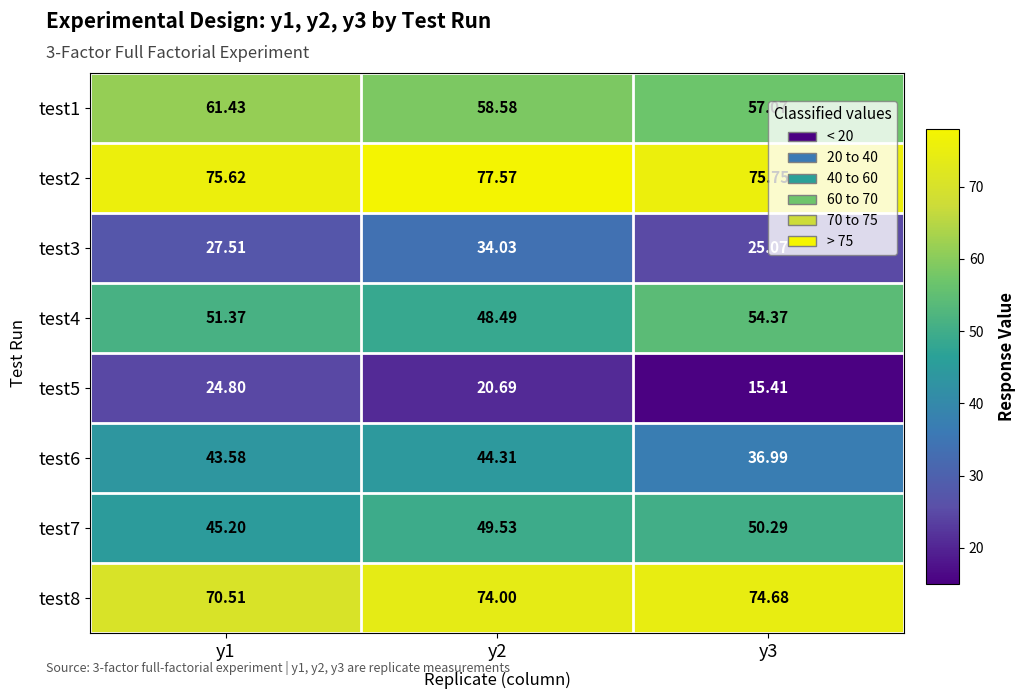

Rank the series by their maximum value, from highest to lowest.

test2, test8, test1, test4, test7, test6, test3, test5